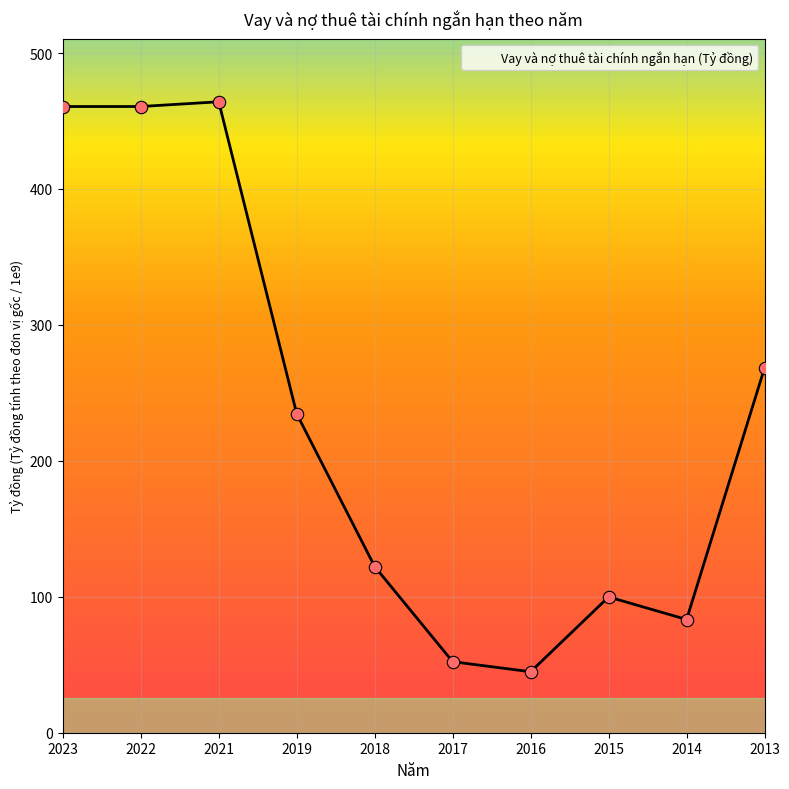

Approximately how many times larger is the value at 2017 compared to 2021?

0.1